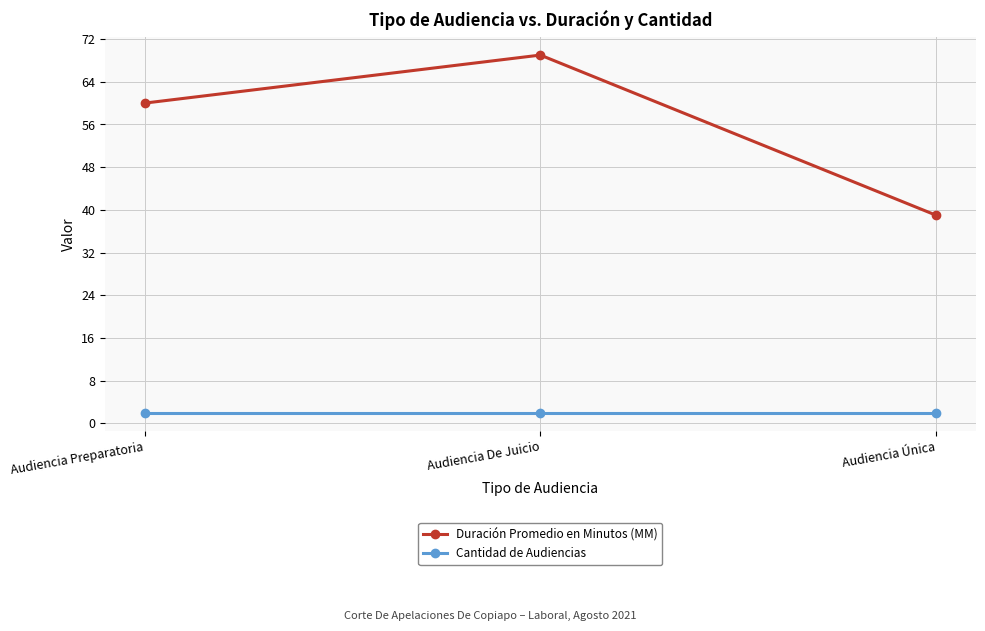

What are all the series names shown in the legend?

Duración Promedio en Minutos (MM), Cantidad de Audiencias